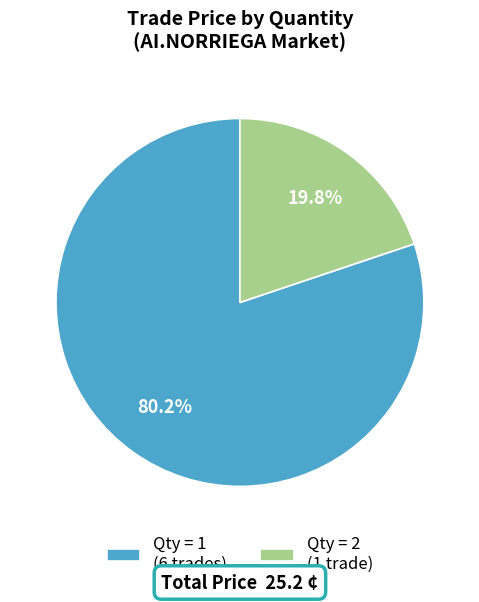

What is the largest slice in the pie chart?

Qty = 1 (6 trades)